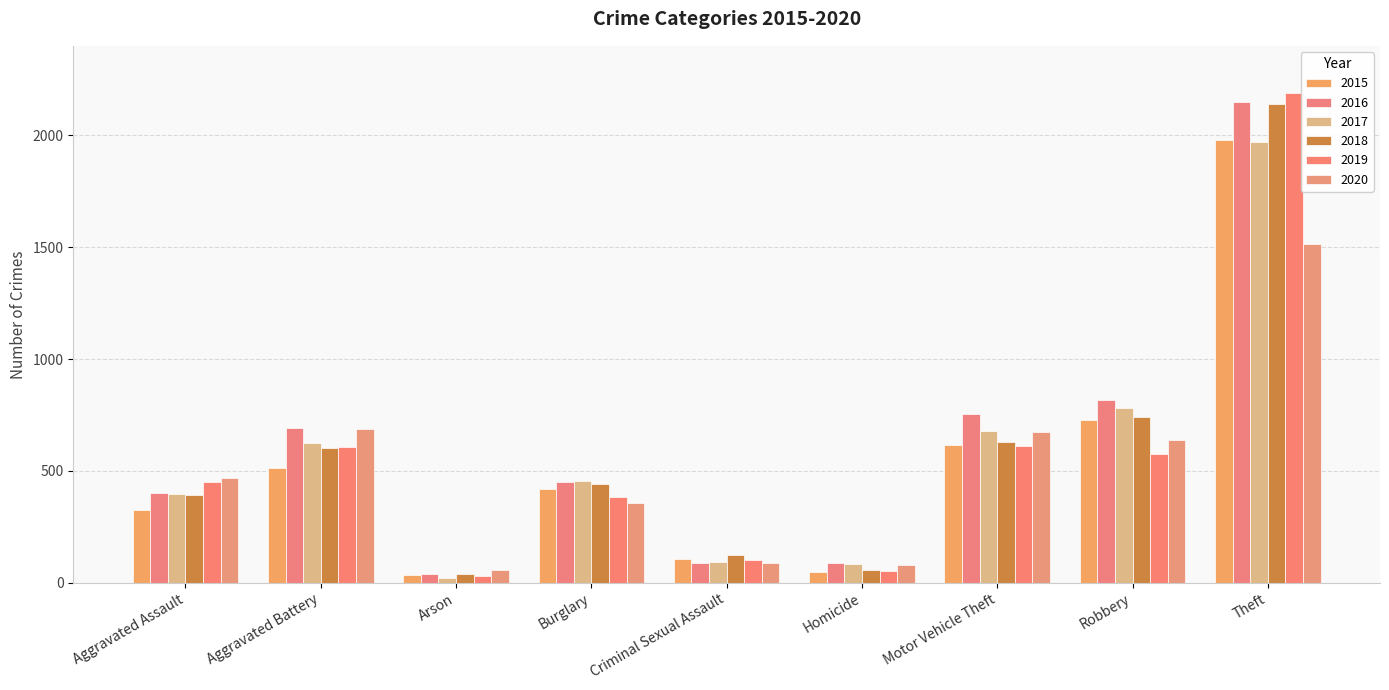

Rank the categories by 2017 value from lowest to highest.

Arson, Homicide, Criminal Sexual Assault, Aggravated Assault, Burglary, Aggravated Battery, Motor Vehicle Theft, Robbery, Theft